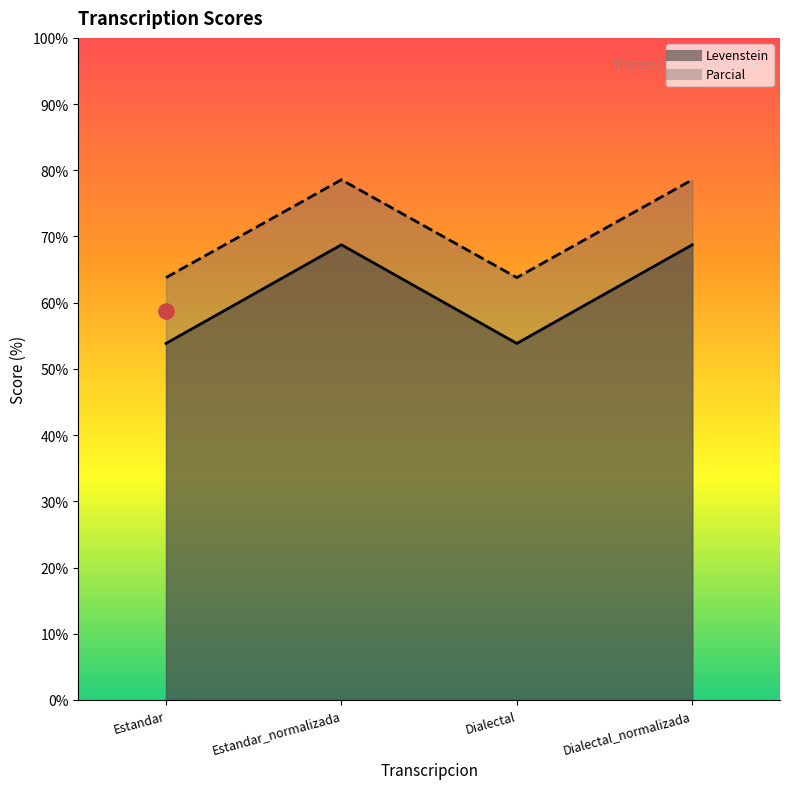

Is the value of Parcial at Estandar_normalizada greater than the value of Levenstein at Estandar?

Yes